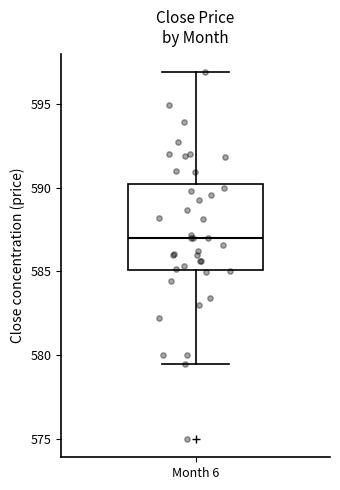

Read this box plot against the y-axis: the position of the median line, the range covered by the box, and the ends of both whiskers. The values are not printed on the chart, so give them approximately, as read against the axis.

median 587.0, box 585.0 to 590.0, whiskers 579.5 to 597.0